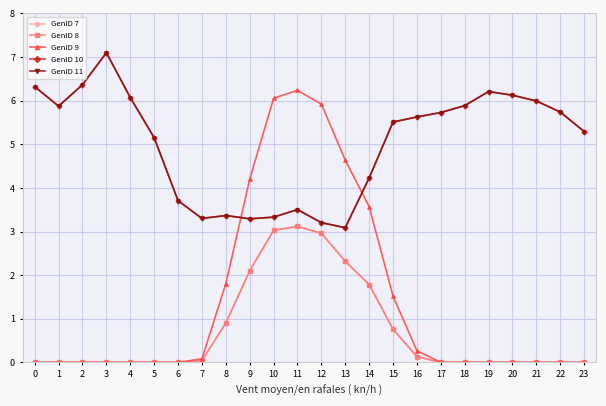

Does the chart have visible grid lines?

Yes